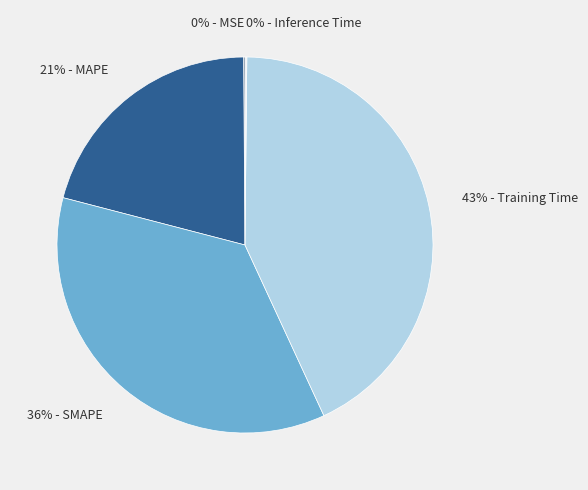

What percentage is the 43% - Training Time slice, to the nearest percent?

43%